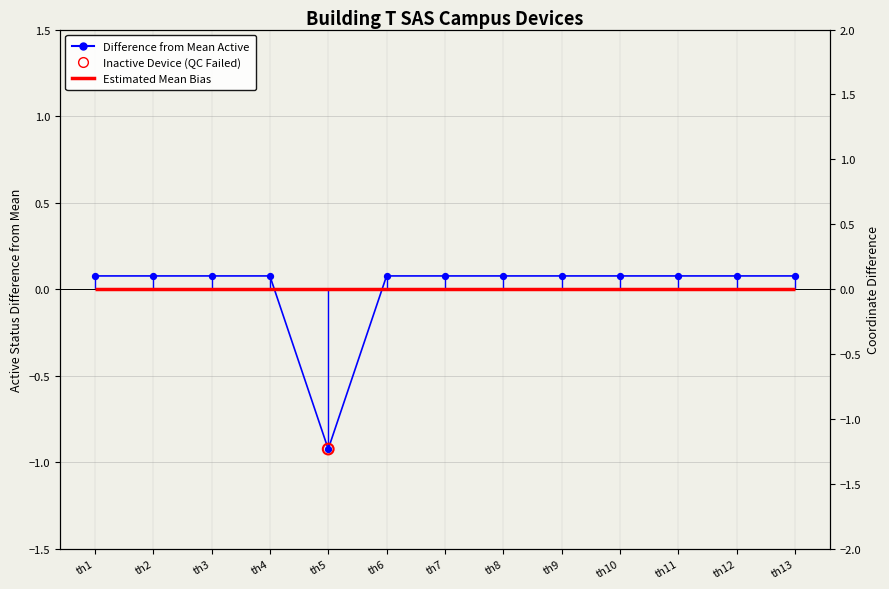

Which has a higher value, th6 or th5?

th6